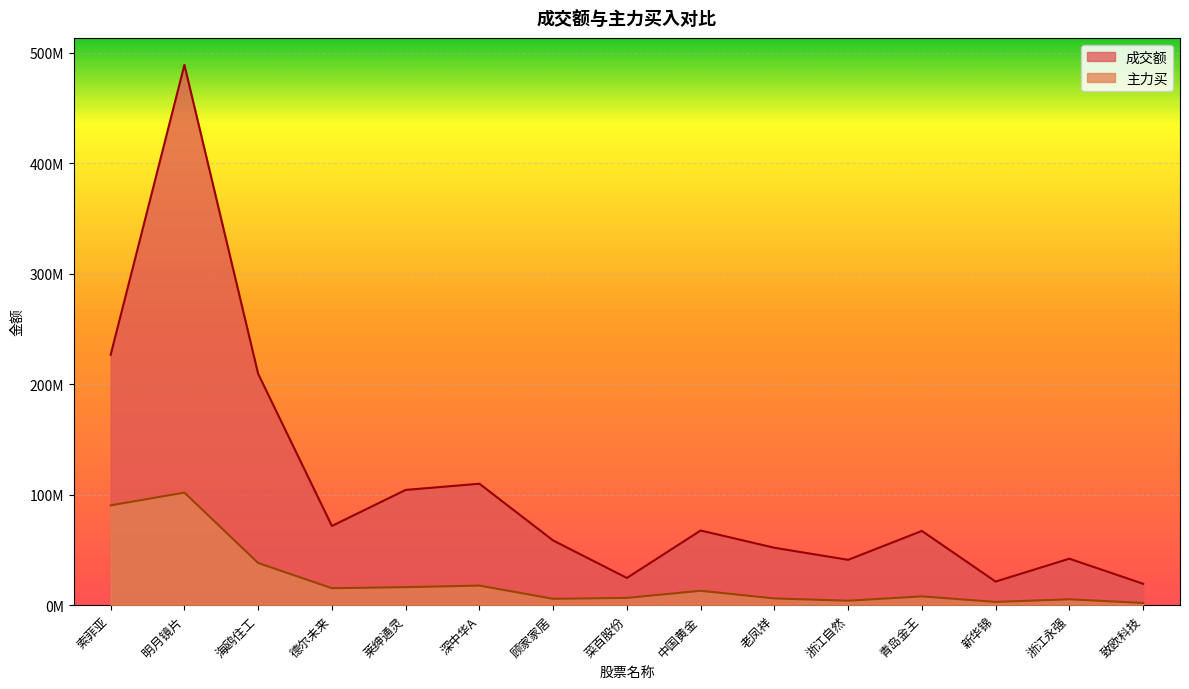

What is the lowest value of the 成交额 series?

19365058